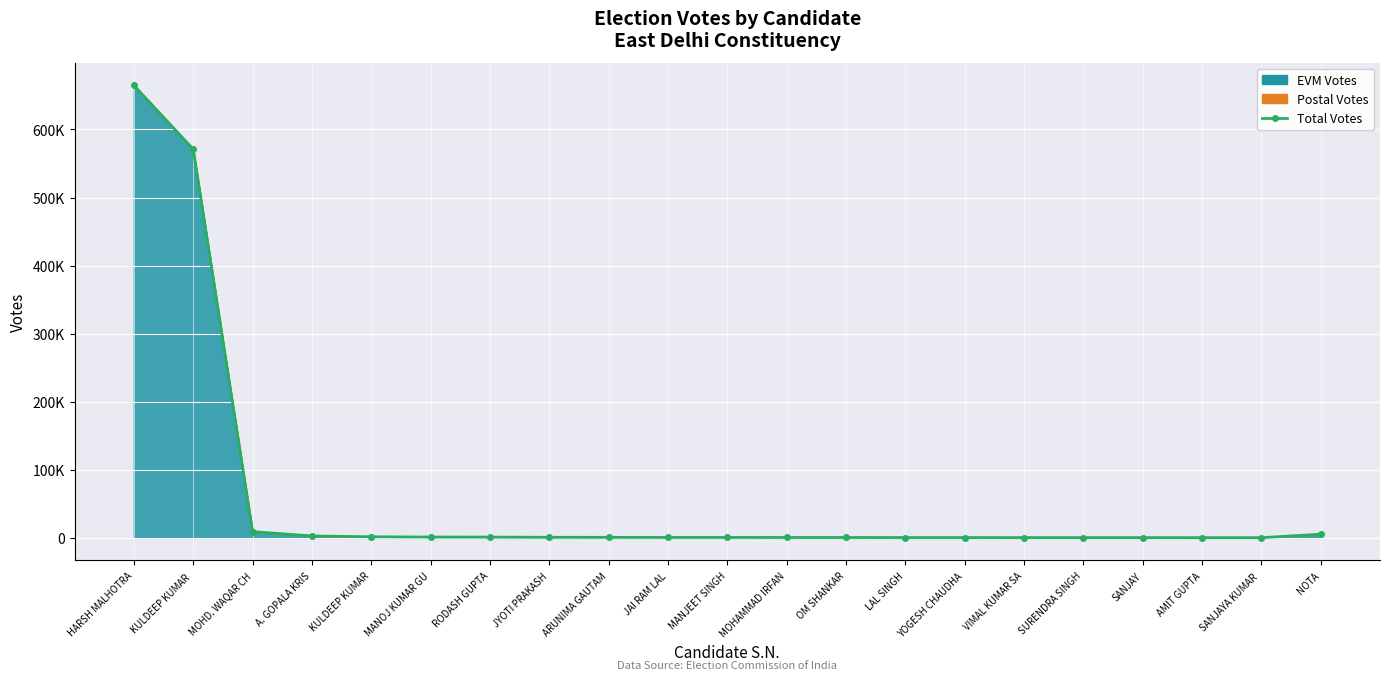

At which category does the chart reach its minimum across all series?

SANJAYA KUMAR 